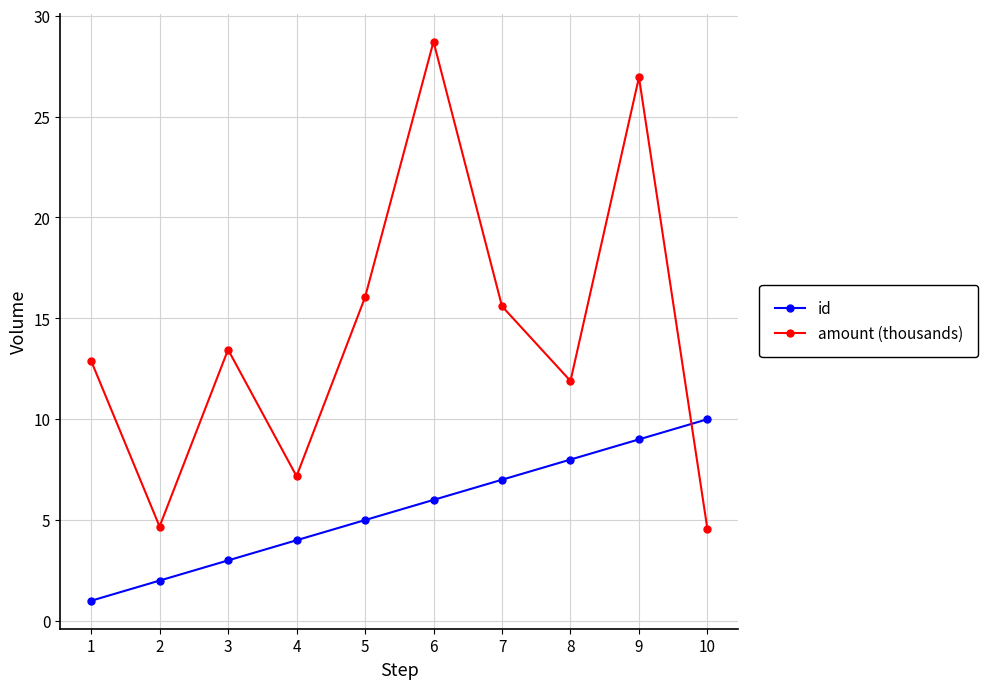

What is the spread (max minus min) of values at 1?

11.9